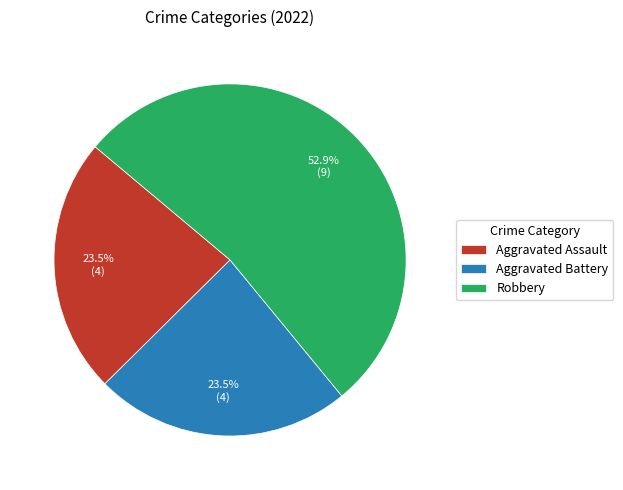

Which has a higher value, Robbery or Aggravated Assault?

Robbery